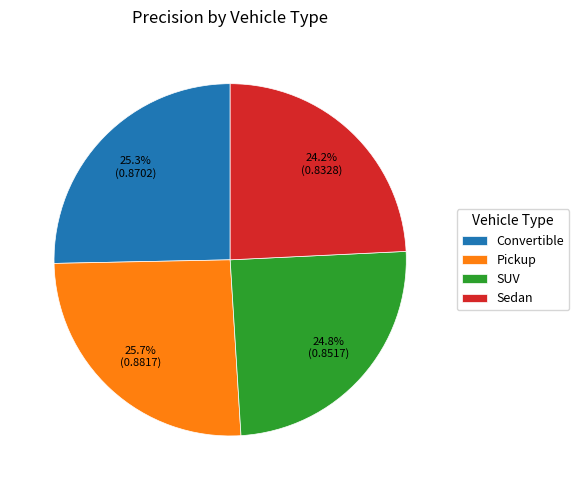

How much of the chart is everything except SUV?

75.2%